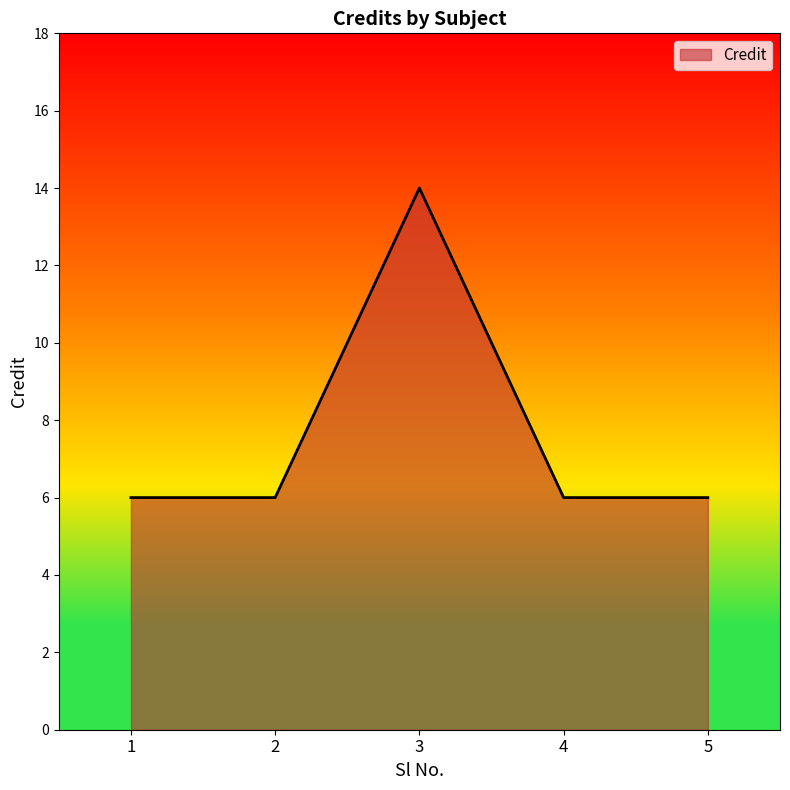

What is the maximum value shown in the chart?

14